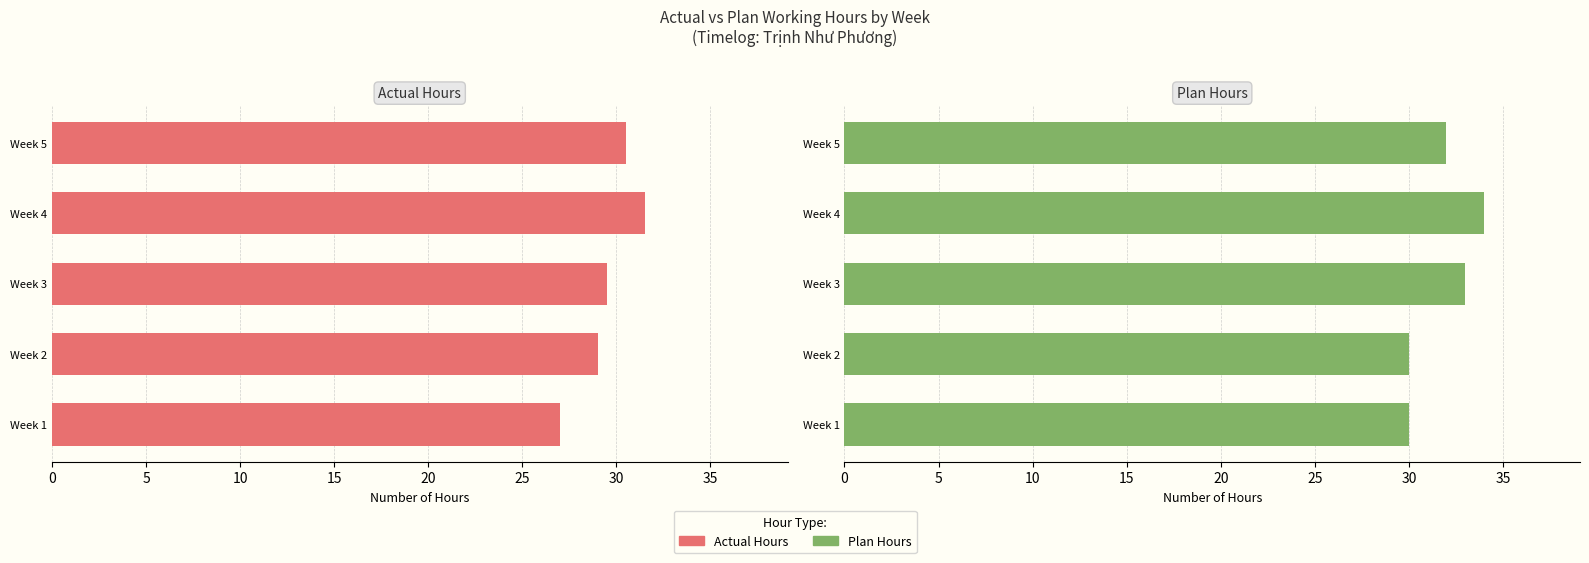

Reading left to right, what are all the values shown in this chart?

Actual Hours: 27.0	29.0	29.5	31.5	30.5
Plan Hours: 30.0	30.0	33.0	34.0	32.0